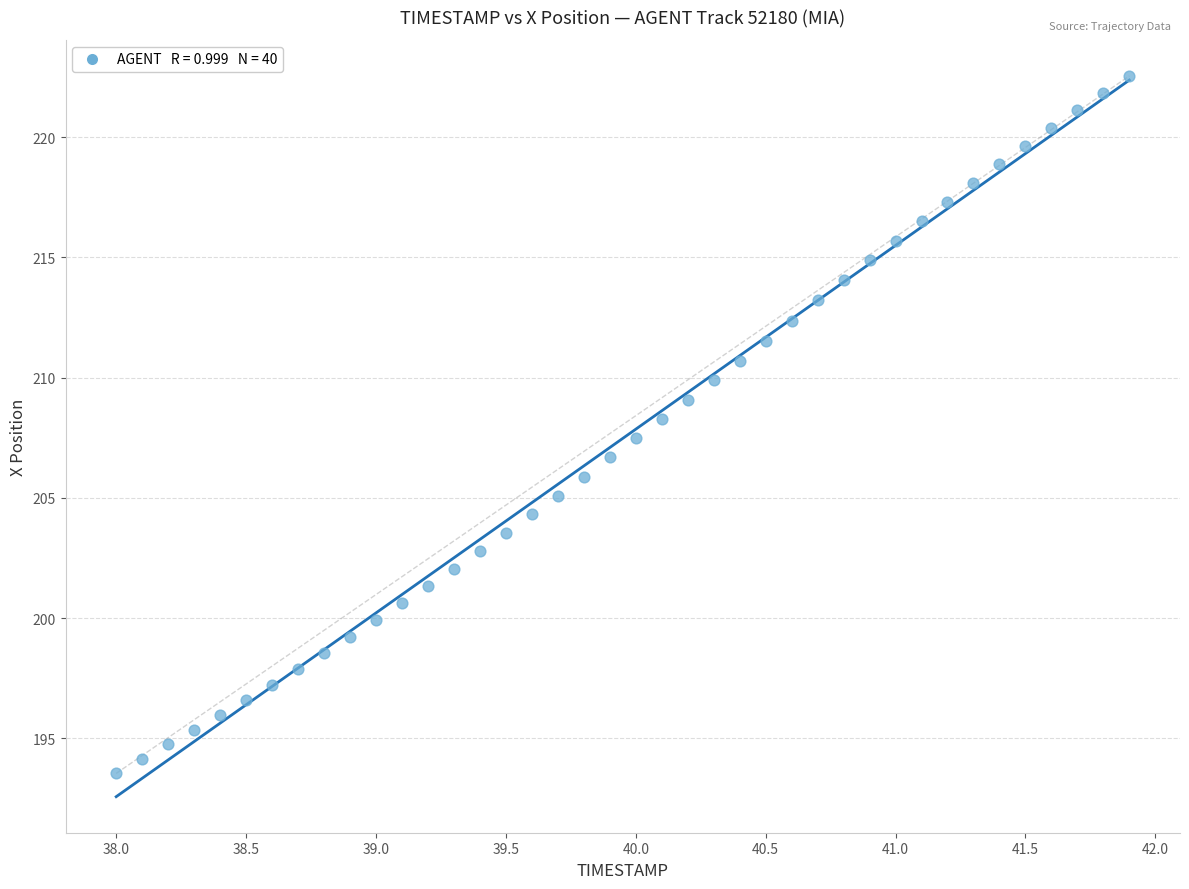

What is the range of Y values (max minus min)?

29.0